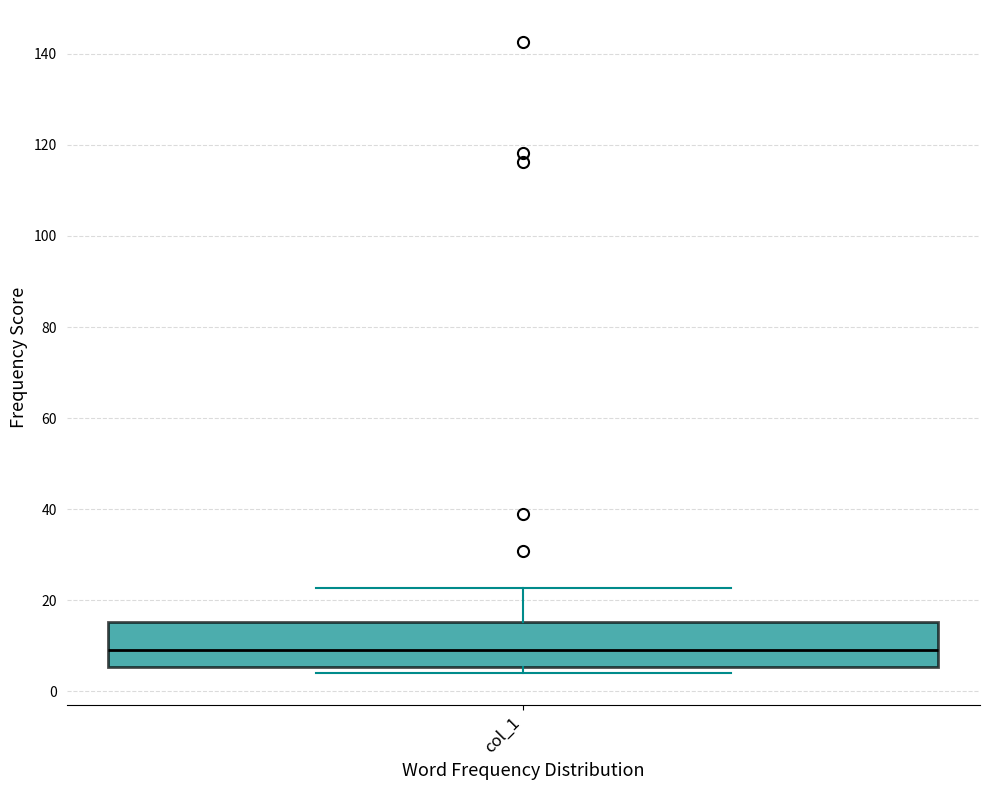

Read this box plot against the y-axis: the position of the median line, the range covered by the box, and the ends of both whiskers. The values are not printed on the chart, so give them approximately, as read against the axis.

median 10, box 6 to 16, whiskers 4 to 22